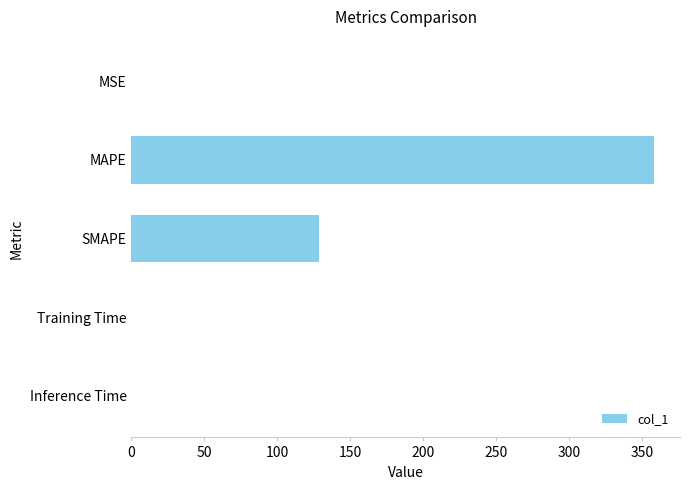

Is it true that the value at MAPE is 470.8?

False